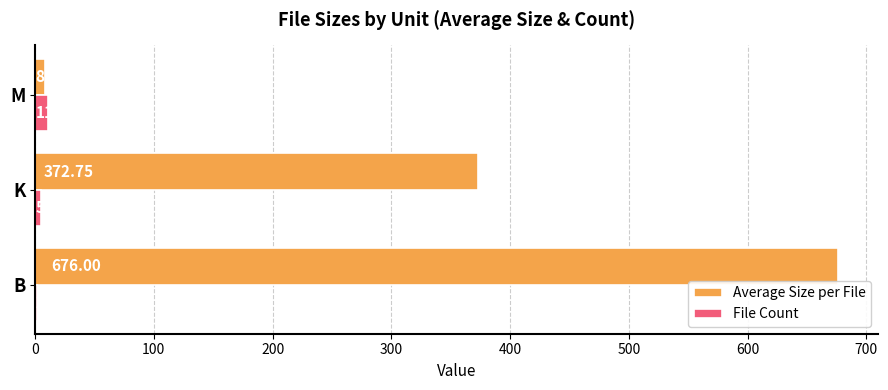

At which category is the sum across all series the highest?

B